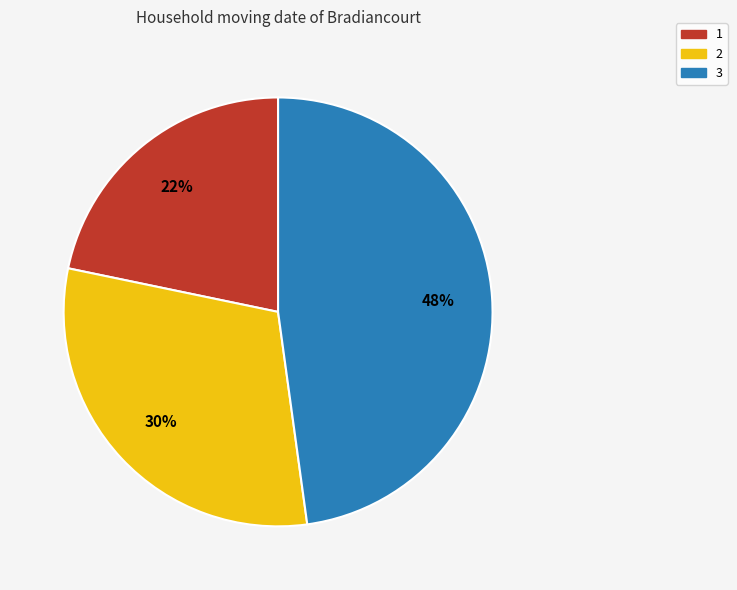

The 3 slice represents 48% of the pie. True or false?

True